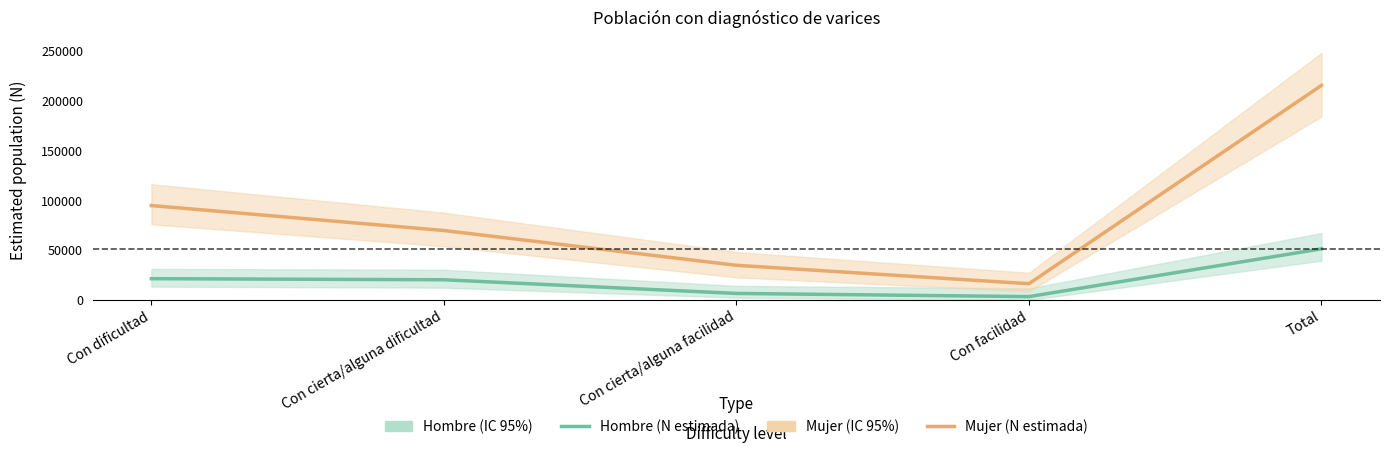

At which label does Mujer (N estimada) first exceed 69720?

Con dificultad